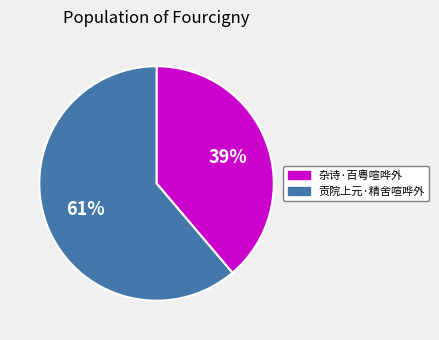

To the nearest percent, what is the combined percentage of 杂诗·百粤喧哗外 and 贡院上元·精舍喧哗外?

100%